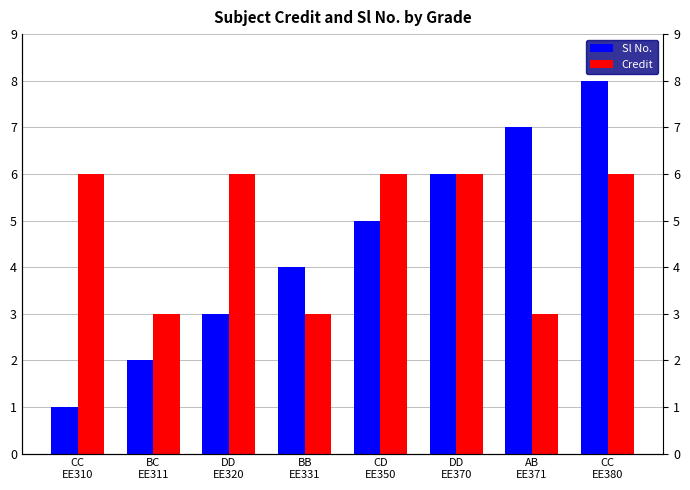

Which label corresponds to the smallest value in the chart?

CC
EE310